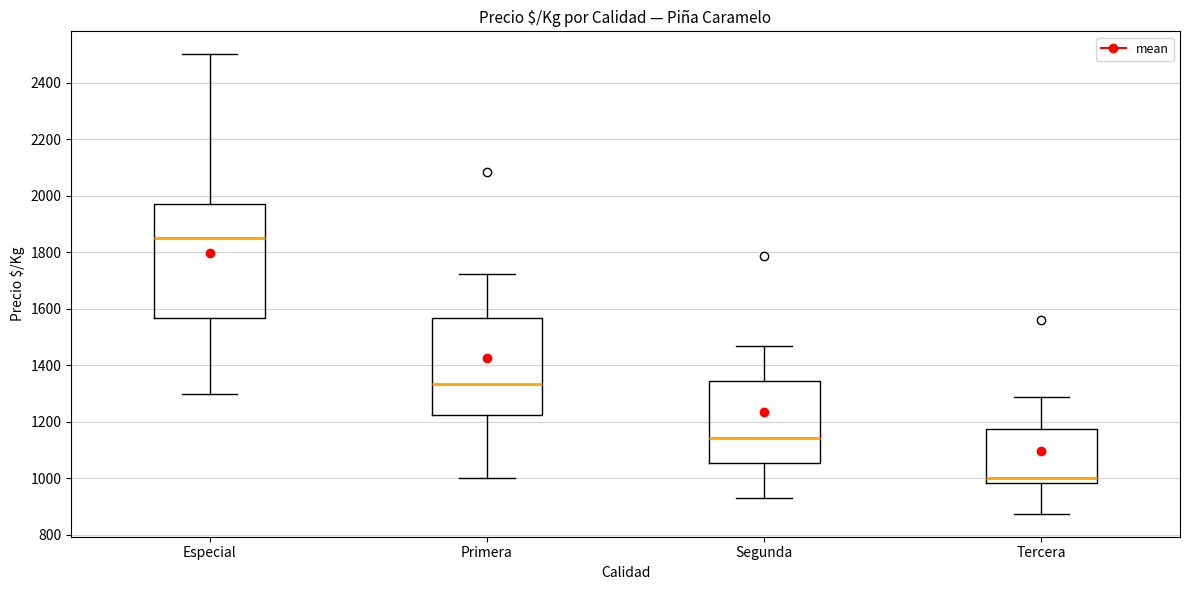

Reading left to right, transcribe this box plot: for each box, give where its median line is, the range the box spans, and where its two whiskers end, as read against the y-axis. The values are not printed on the chart, so give them approximately, as read against the axis.

Especial: median 1860, box 1560 to 1980, whiskers 1300 to 2500
Primera: median 1340, box 1220 to 1560, whiskers 1000 to 1720
Segunda: median 1140, box 1060 to 1340, whiskers 920 to 1480
Tercera: median 1000, box 980 to 1180, whiskers 880 to 1280